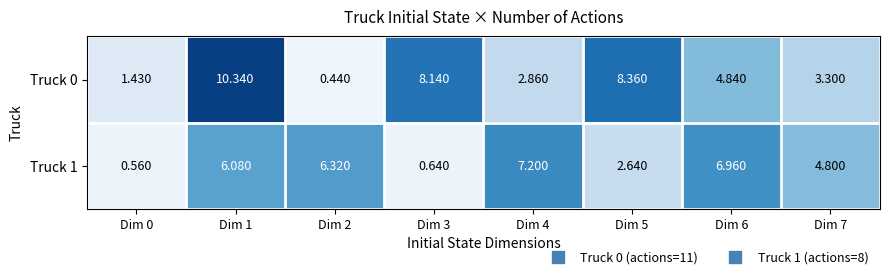

Is the value of Truck 0 at Dim 4 greater than the value of Truck 1 at Dim 1?

No